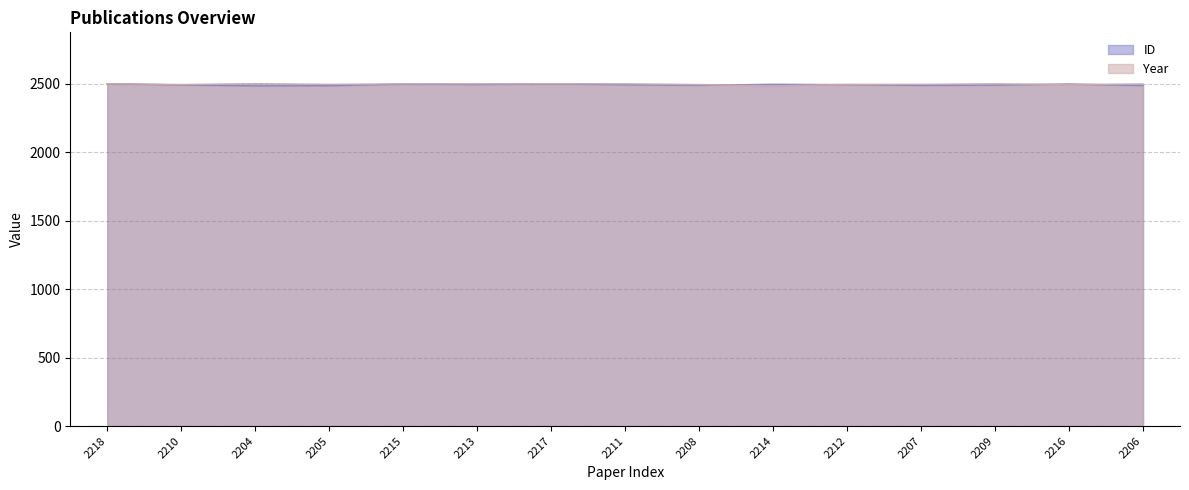

How many values in the Year series exceed 2497?

8